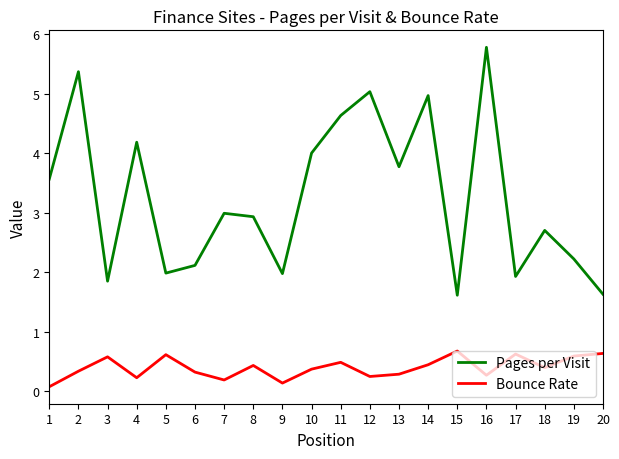

List the series in order of their overall mean, lowest first.

Bounce Rate, Pages per Visit